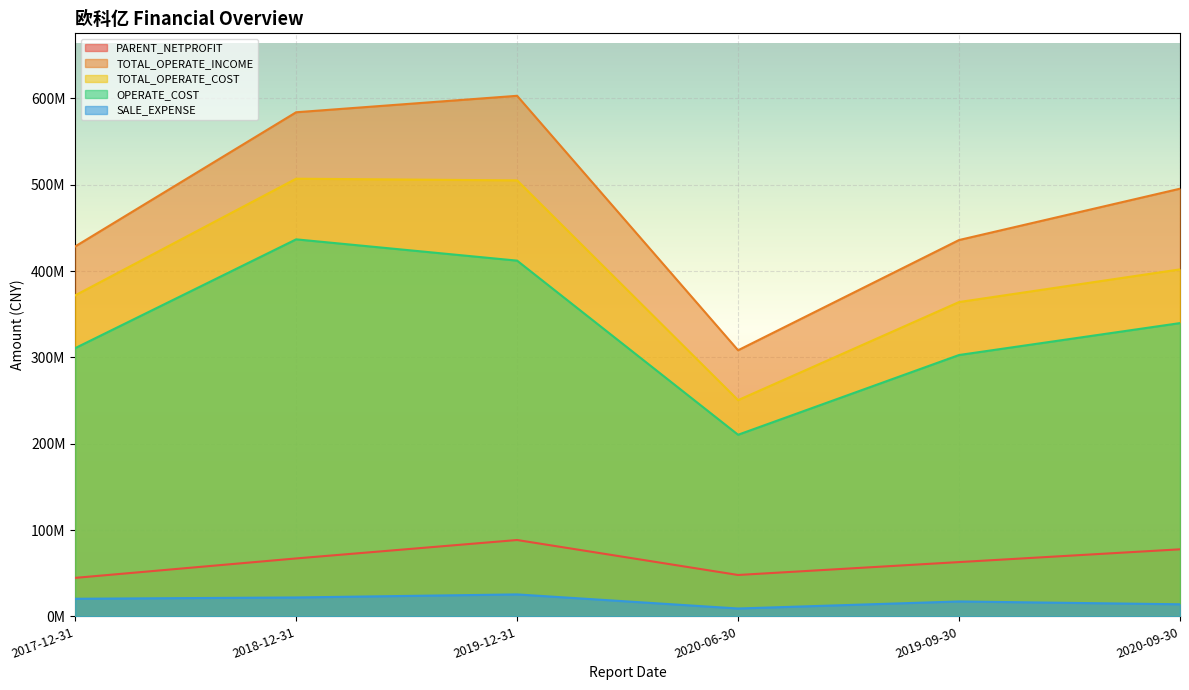

Rank the series at 2019-12-31 from highest to lowest value.

TOTAL_OPERATE_INCOME, TOTAL_OPERATE_COST, OPERATE_COST, PARENT_NETPROFIT, SALE_EXPENSE